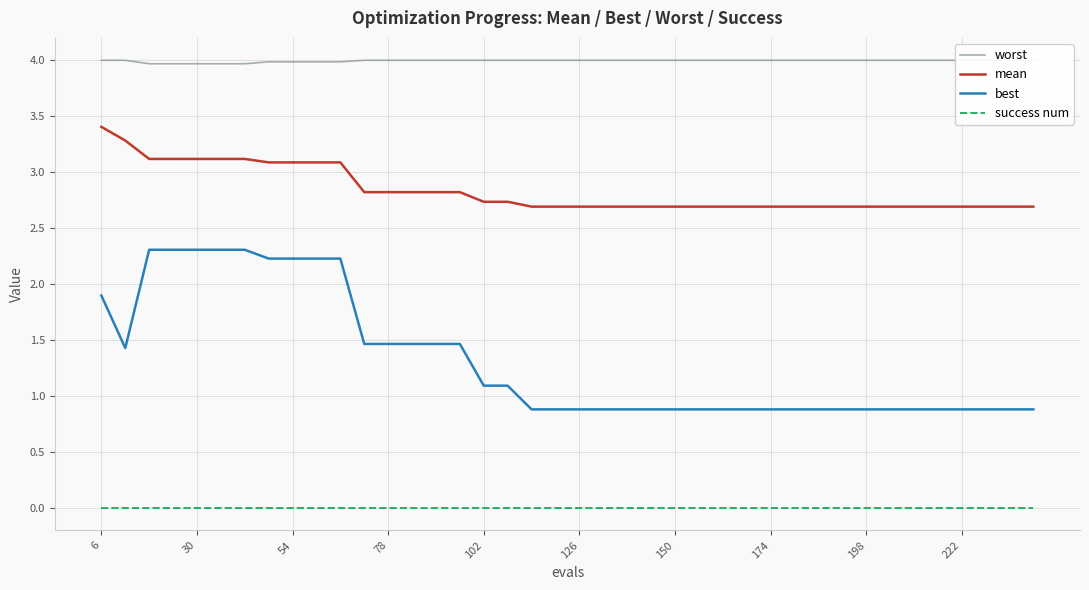

True or false: best and mean cross at least once.

False